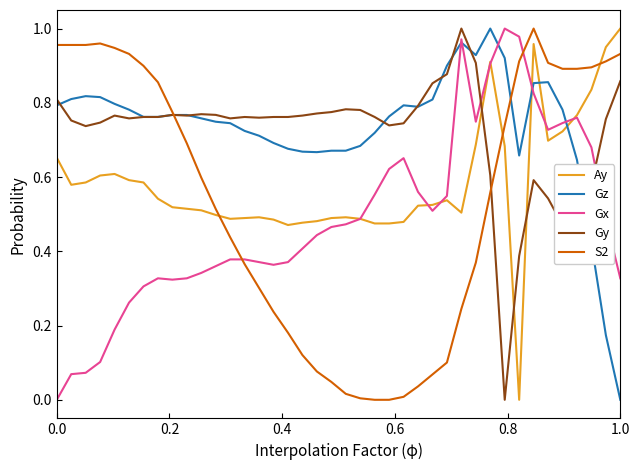

True or false: S2 and Ay cross at least once.

True